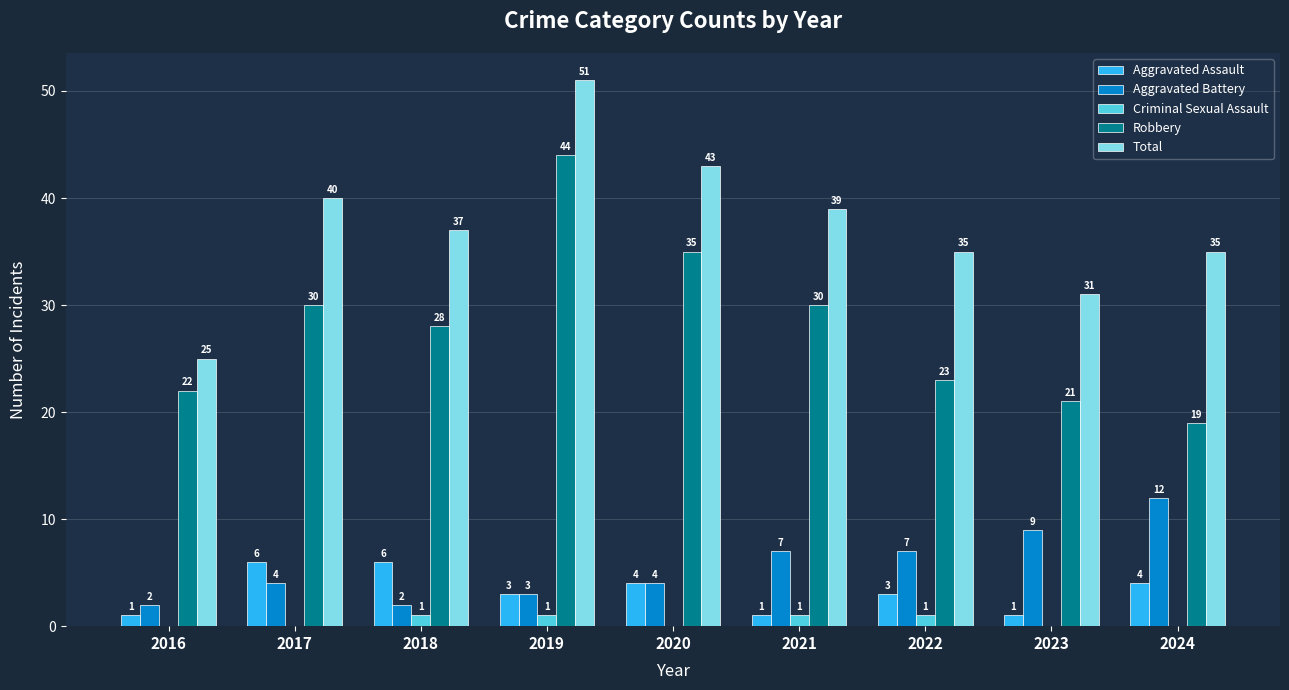

Which series has the largest total across all categories?

Total